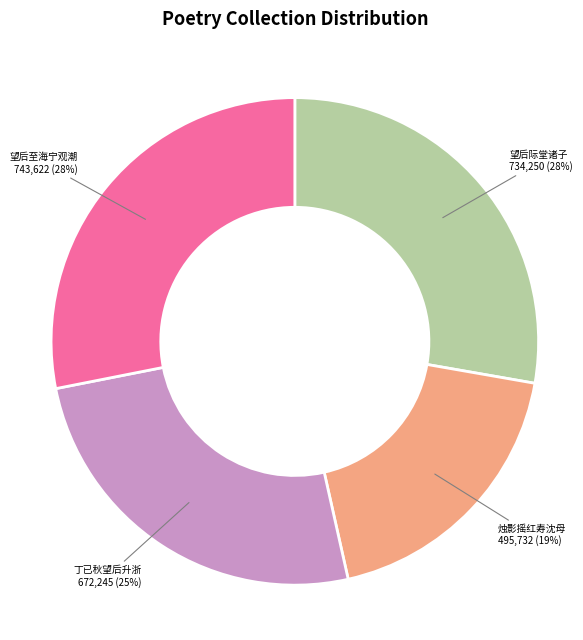

Which has a higher value, 烛影摇红寿沈母 or 望后际堂诸子?

望后际堂诸子